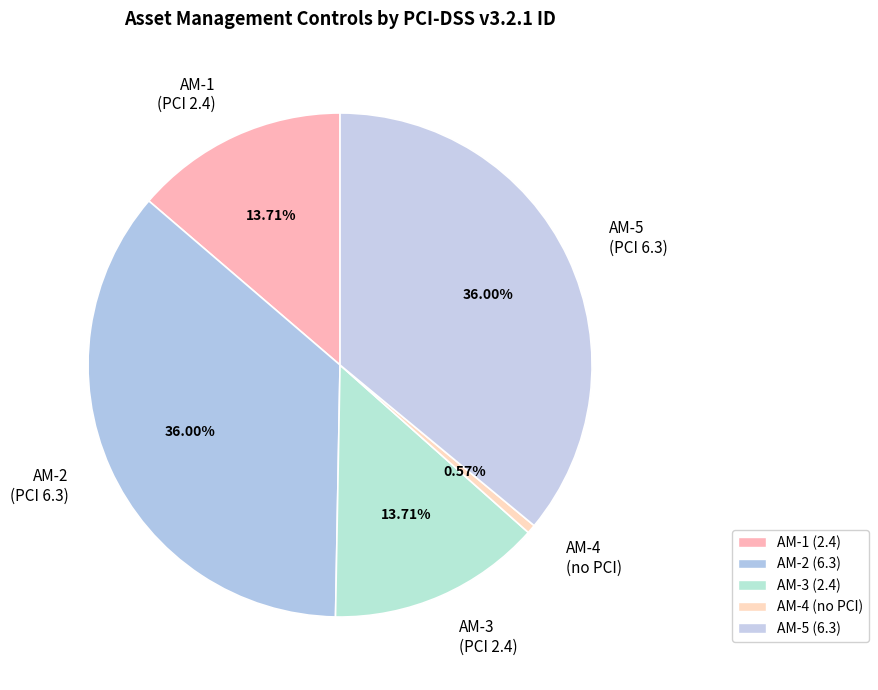

Is the sum of AM-5 (PCI 6.3) and AM-2 (PCI 6.3) greater than half?

Yes